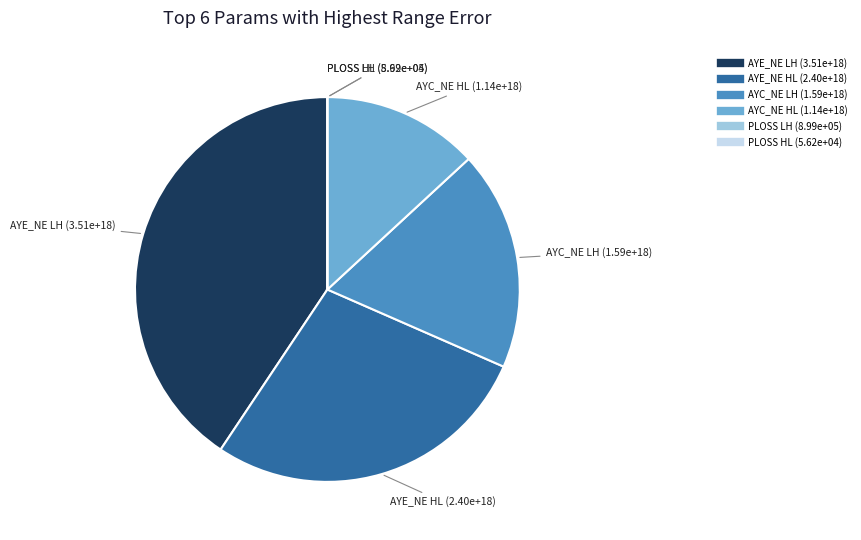

Is there any slice that represents more than half of the pie?

No